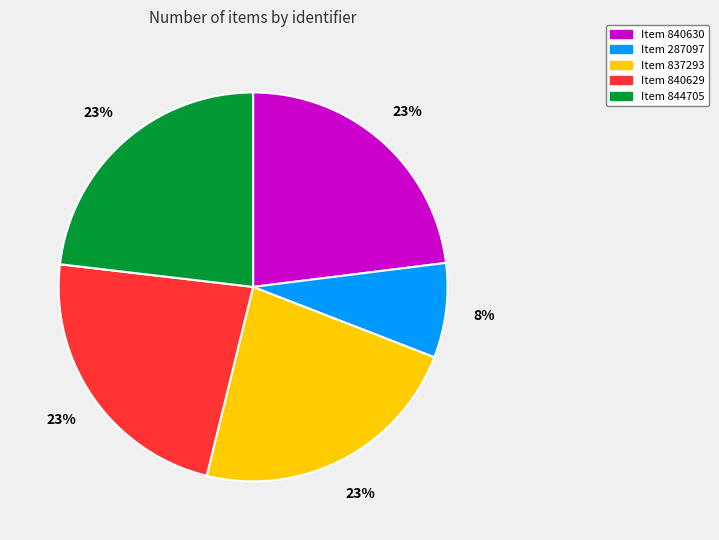

Is there any slice that represents more than half of the pie?

No